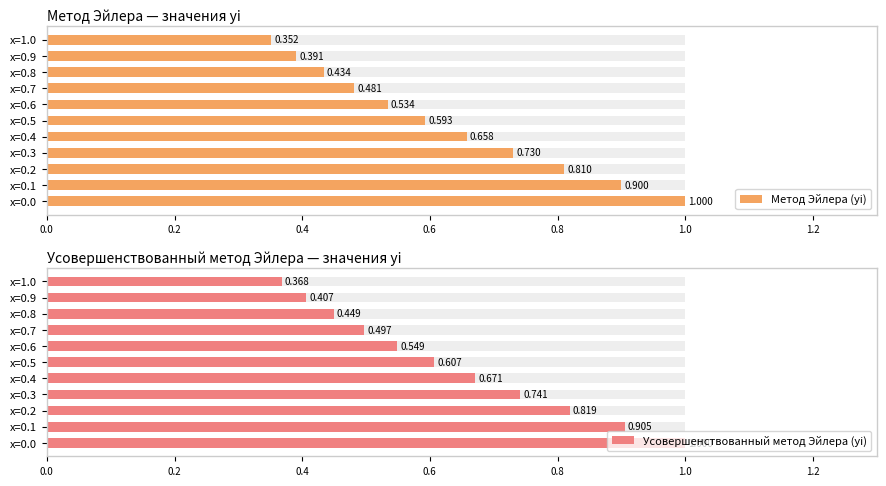

Where is Усовершенствованный метод Эйлера (yi) nearest to the value 0?

x=1.0